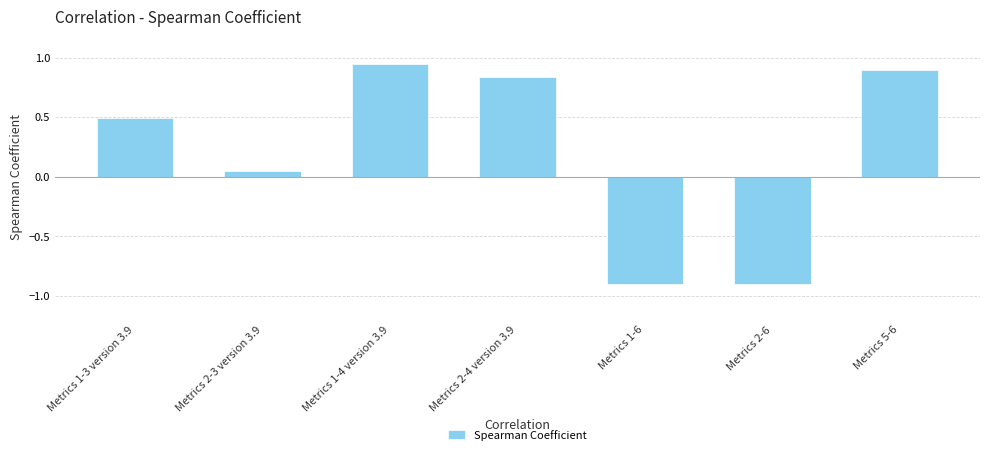

True or false: the data shows 1.3 at Metrics 2-4 version 3.9.

False